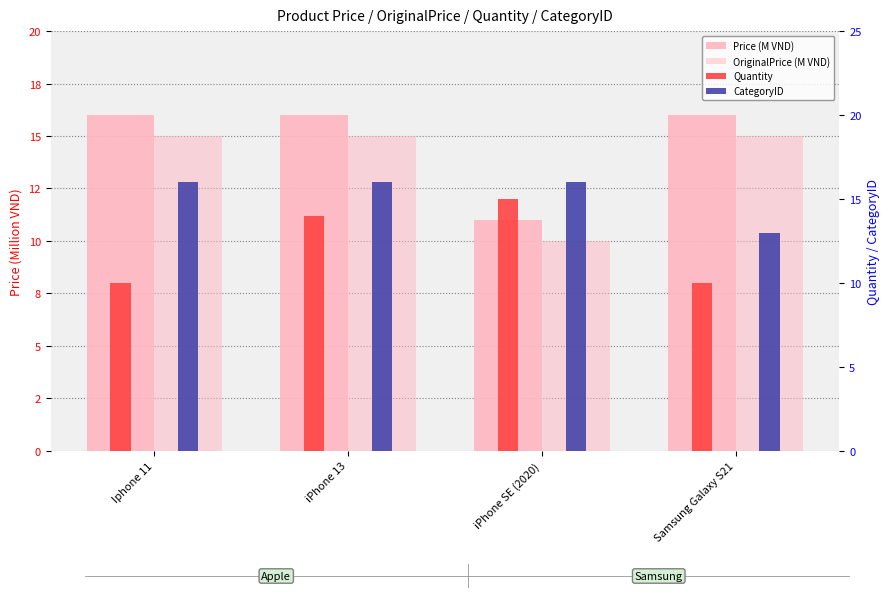

The Price (M VND) series shows 16.0 at Iphone 11. True or false?

True